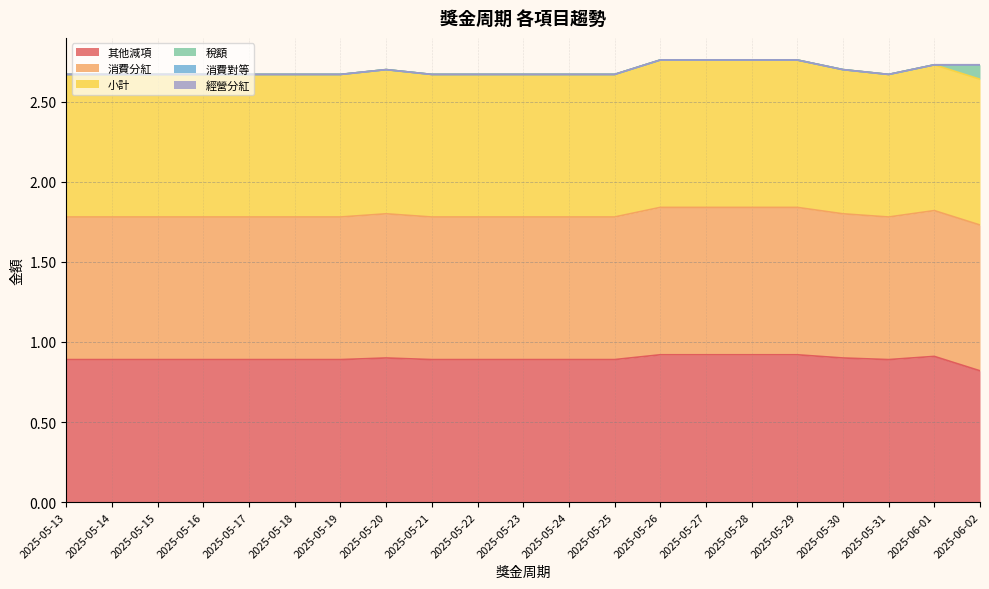

Which series has the largest total across all categories?

消費分紅